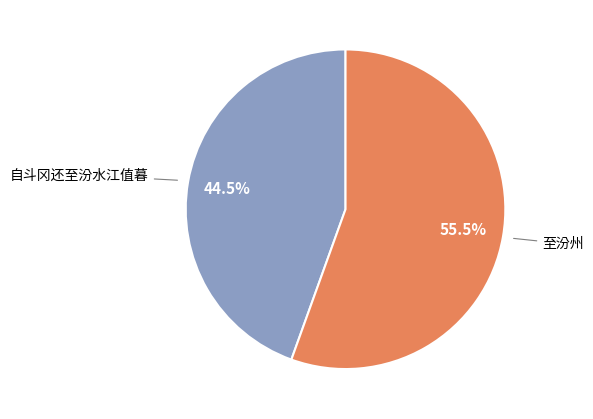

To the nearest percent, what is the difference between the largest and smallest slice percentages?

11%